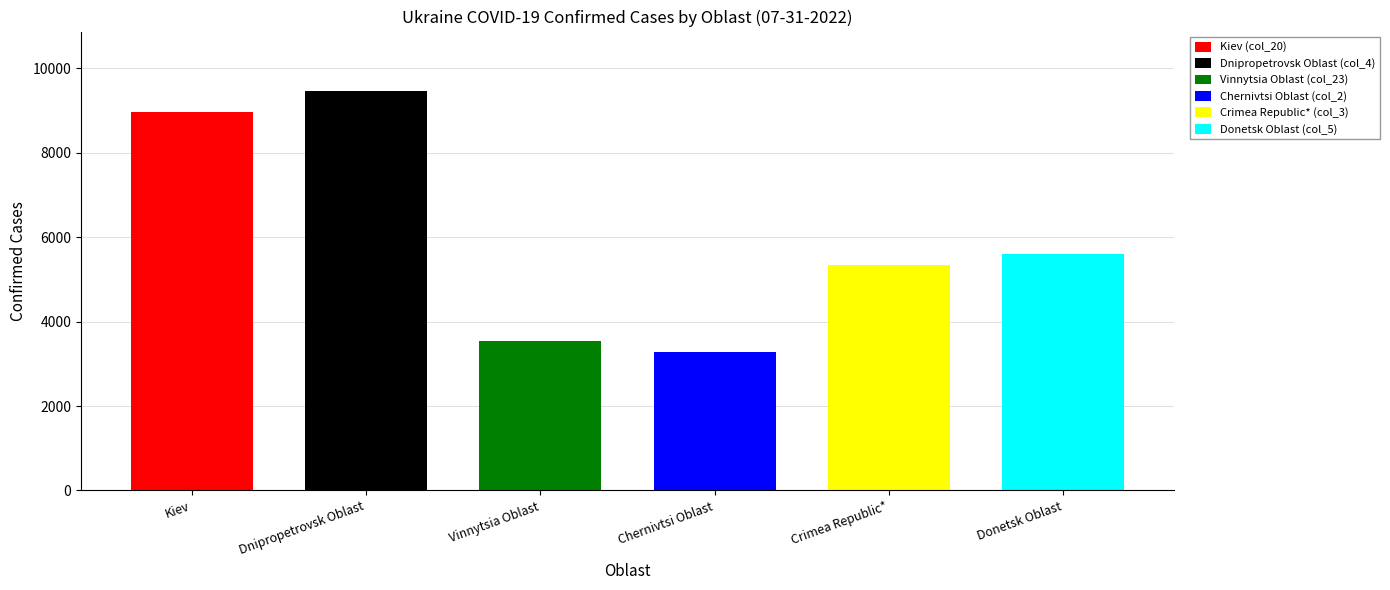

Count the number of data series in this chart.

6